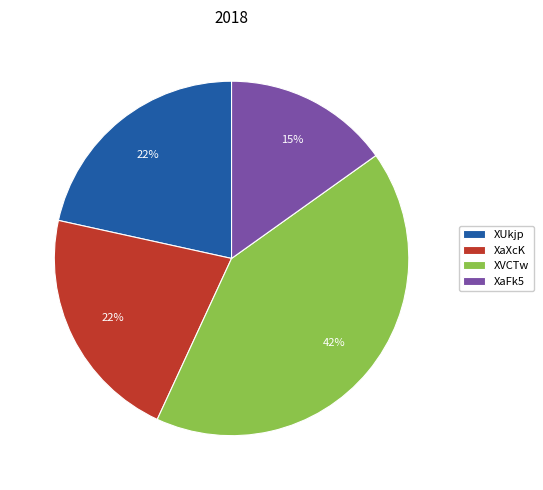

Do XaXcK and XUkjp together represent more than half of the pie?

No